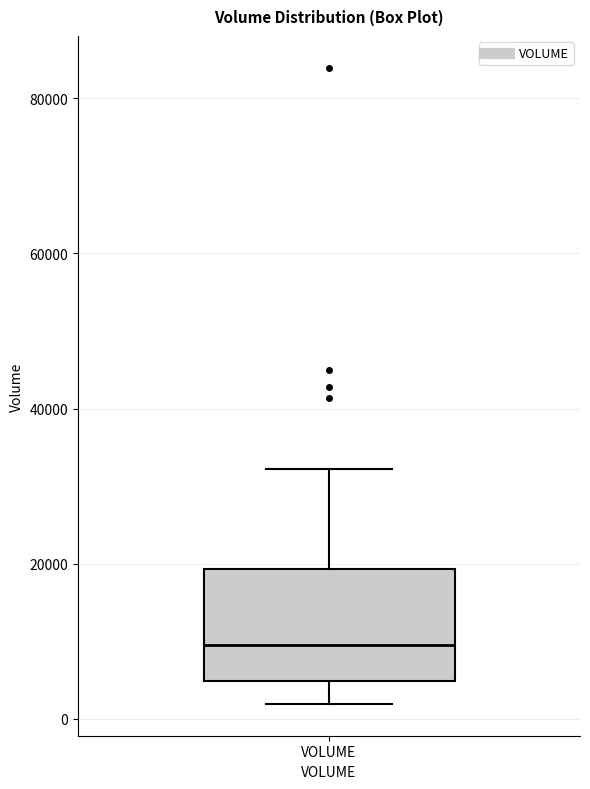

Where does the median line of the box for VOLUME sit on the y-axis? The values are not printed on the chart, so give them approximately, as read against the axis.

10000